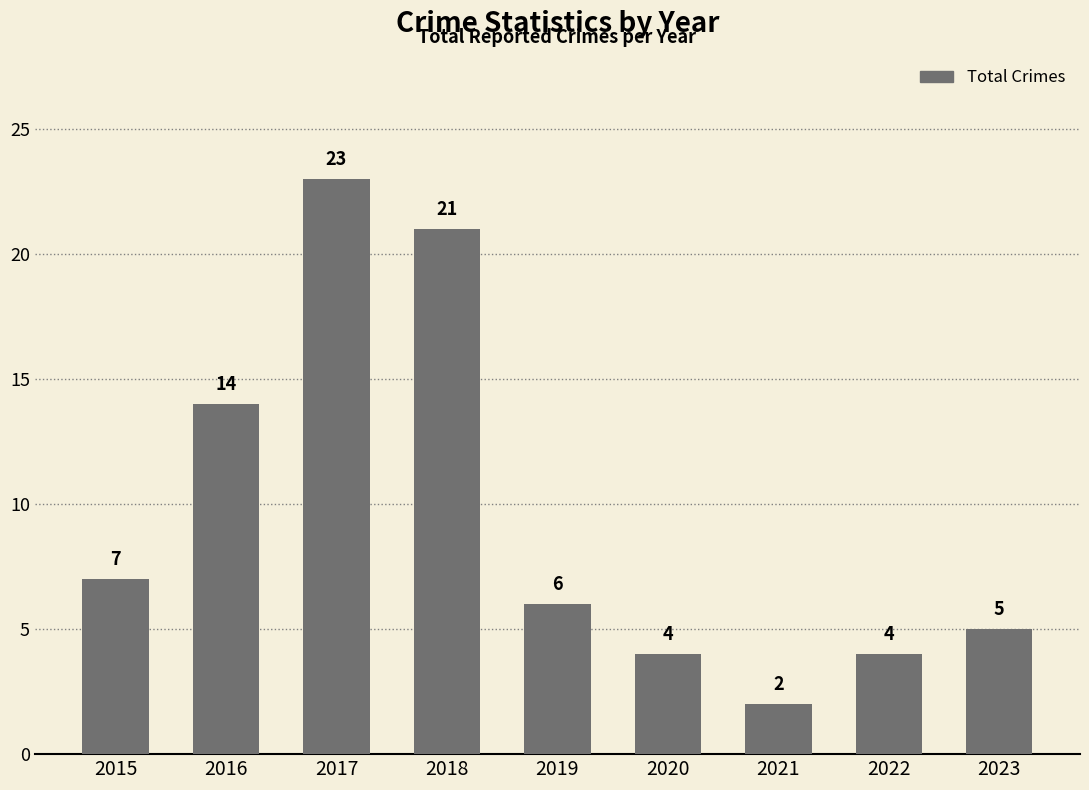

Which has a higher value, 2020 or 2021?

2020